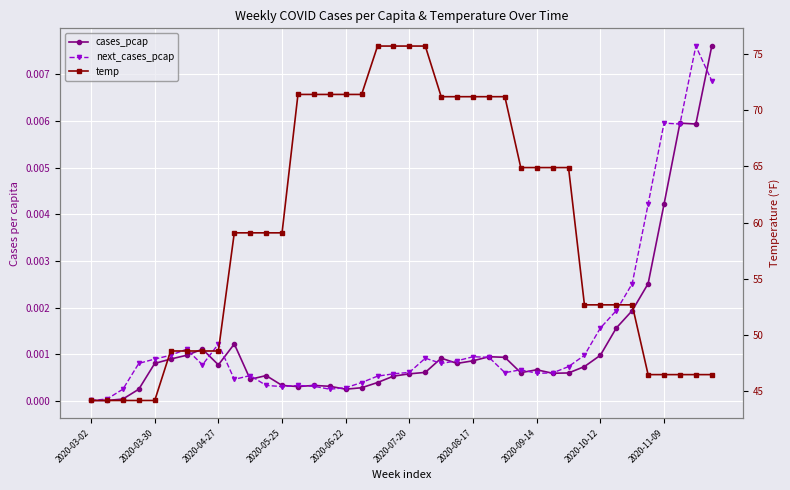

Which has a higher value, 2020-07-20 or 2020-09-14?

2020-09-14